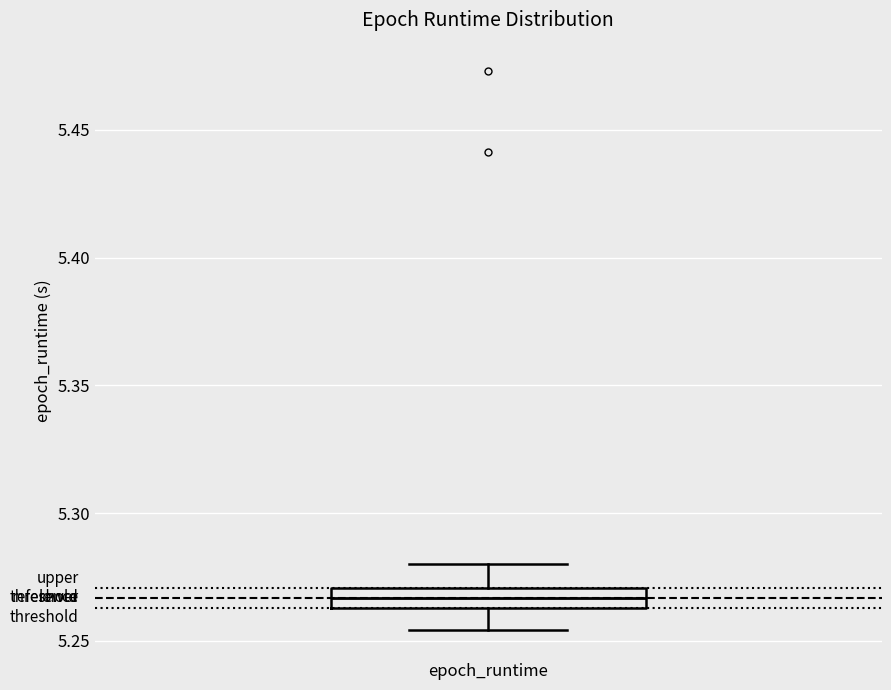

Read this box plot against the y-axis: the position of the median line, the range covered by the box, and the ends of both whiskers. The values are not printed on the chart, so give them approximately, as read against the axis.

median 5.265 (inside the box), box 5.265 to 5.270, whiskers 5.255 to 5.280